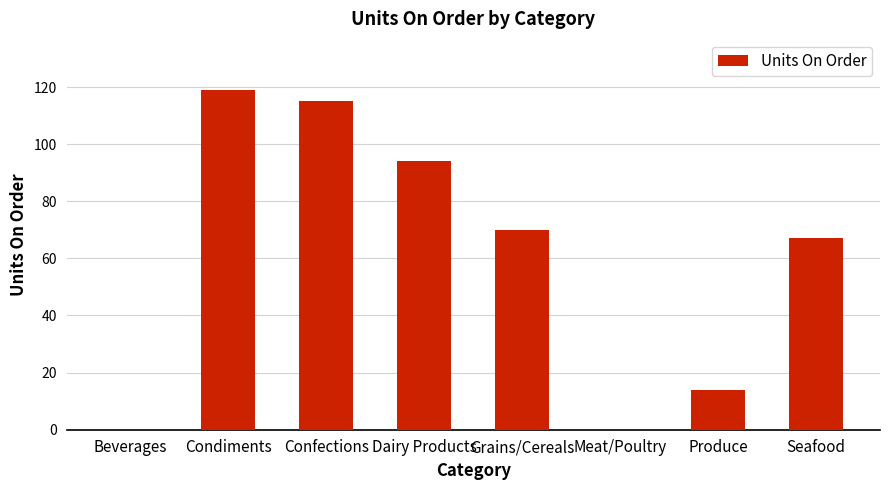

What is the sum of all values?

479